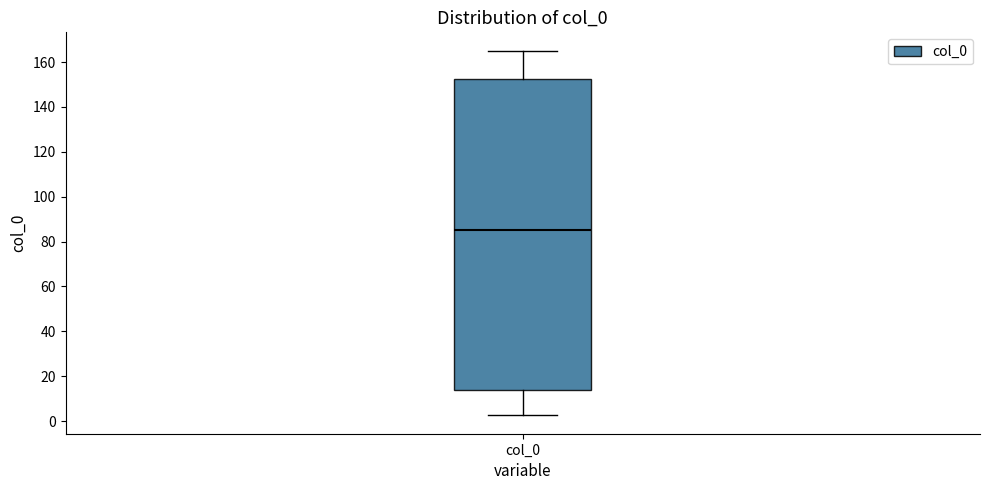

Where is the lower edge of the box for col_0 on the y-axis? The values are not printed on the chart, so give them approximately, as read against the axis.

14